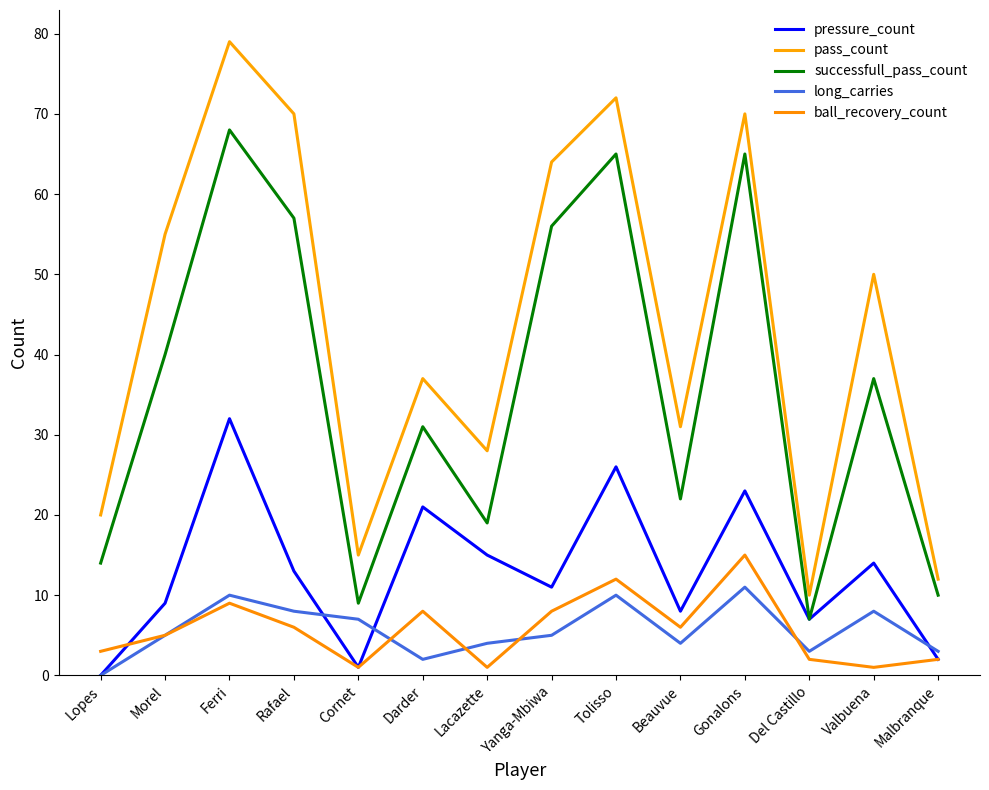

Which series has the largest total across all categories?

pass_count